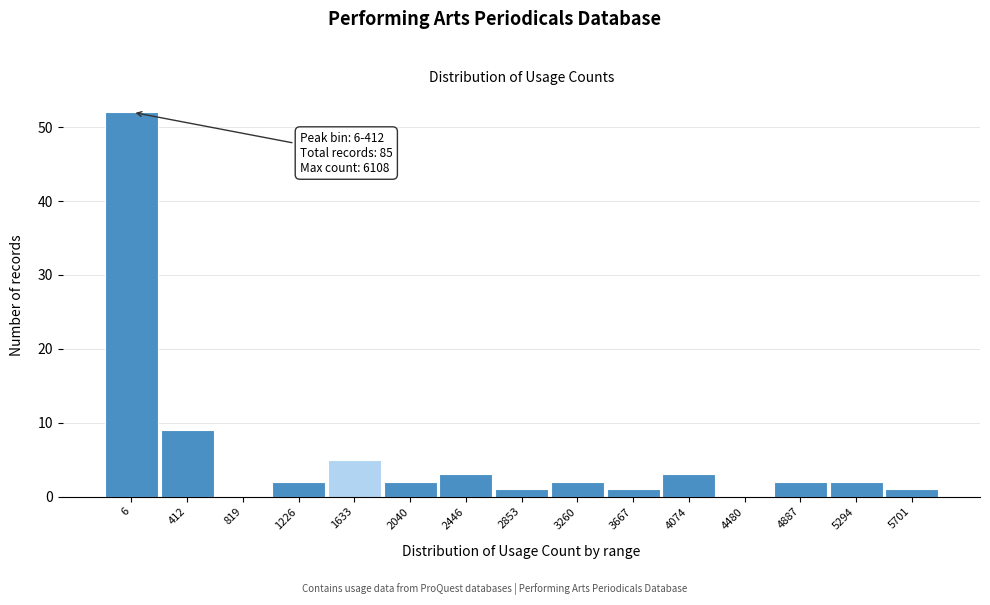

Reading right to left, what are all the values shown in this chart?

5701=1	5294=2	4887=2	4480=0	4074=3	3667=1	3260=2	2853=1	2446=3	2040=2	1633=5	1226=2	819=0	412=9	6=52